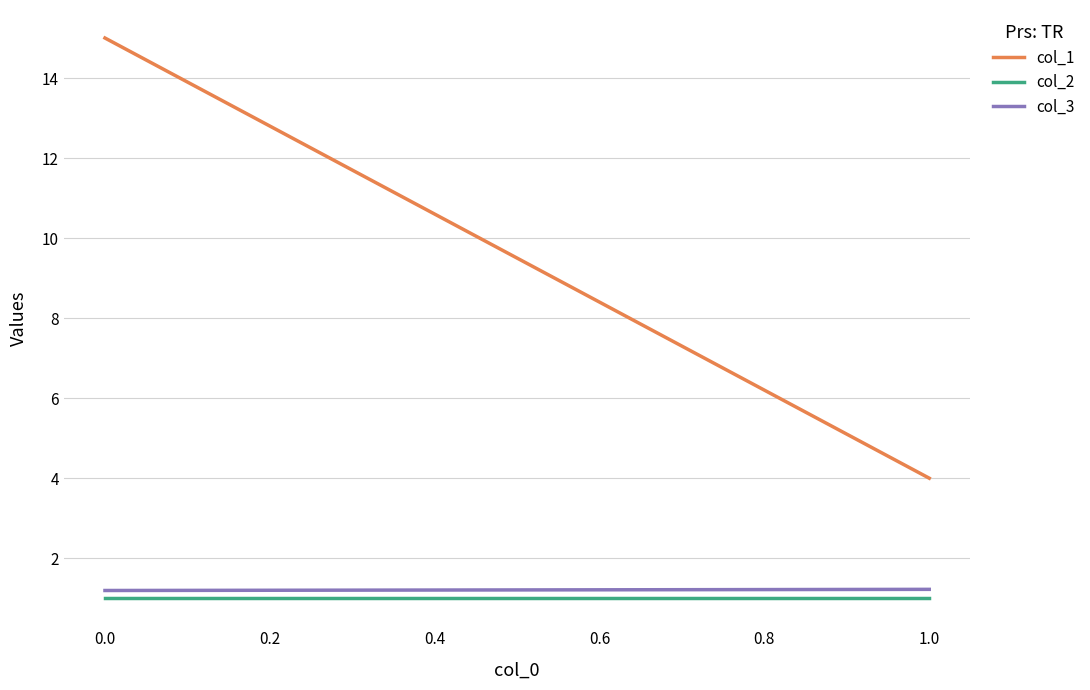

Which series has the widest spread of values?

col_1